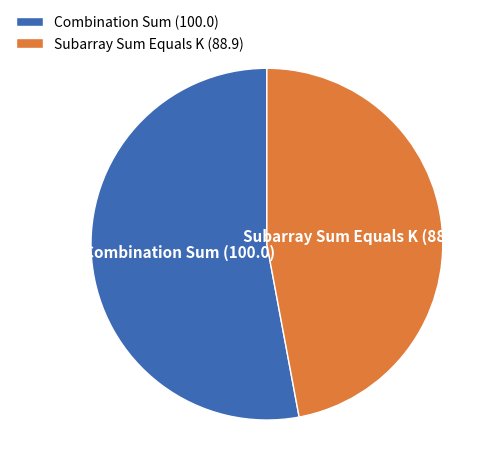

The Combination Sum slice represents 53% of the pie. True or false?

True